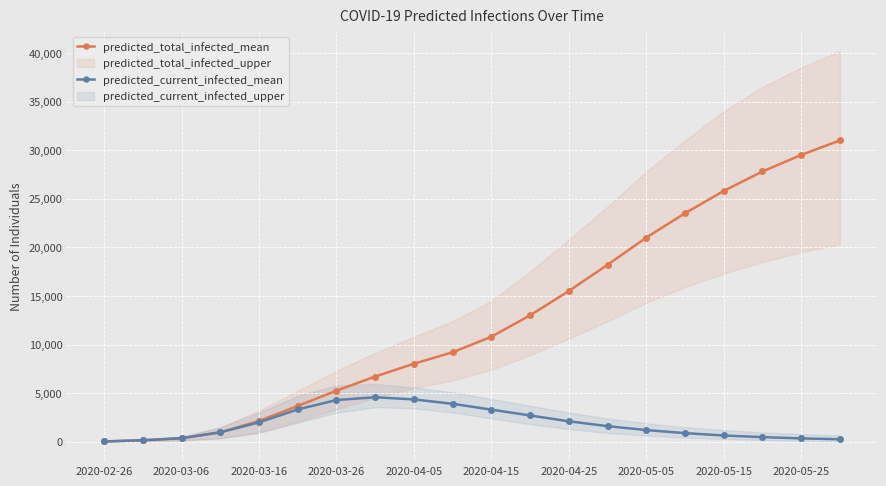

The value of predicted_current_infected_mean at 2020-05-05 is 1200. True or false?

True